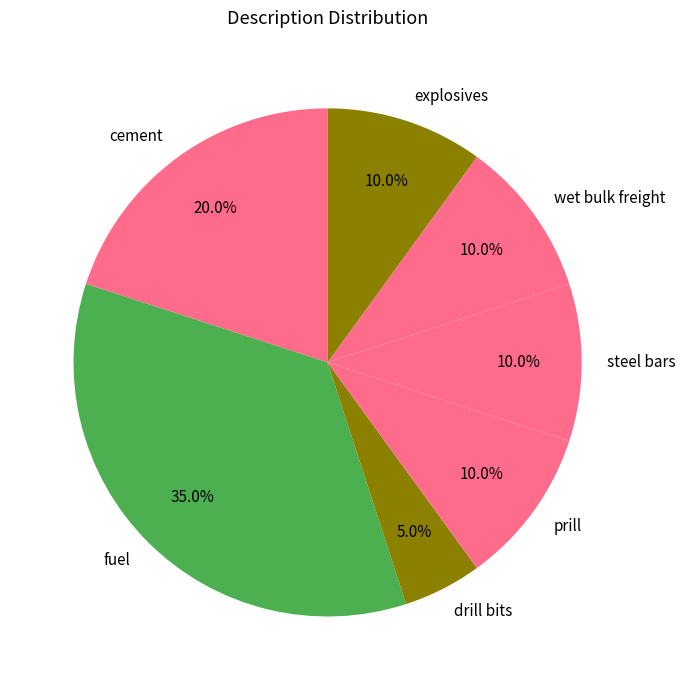

To the nearest percent, what is the combined percentage of cement and wet bulk freight?

30%